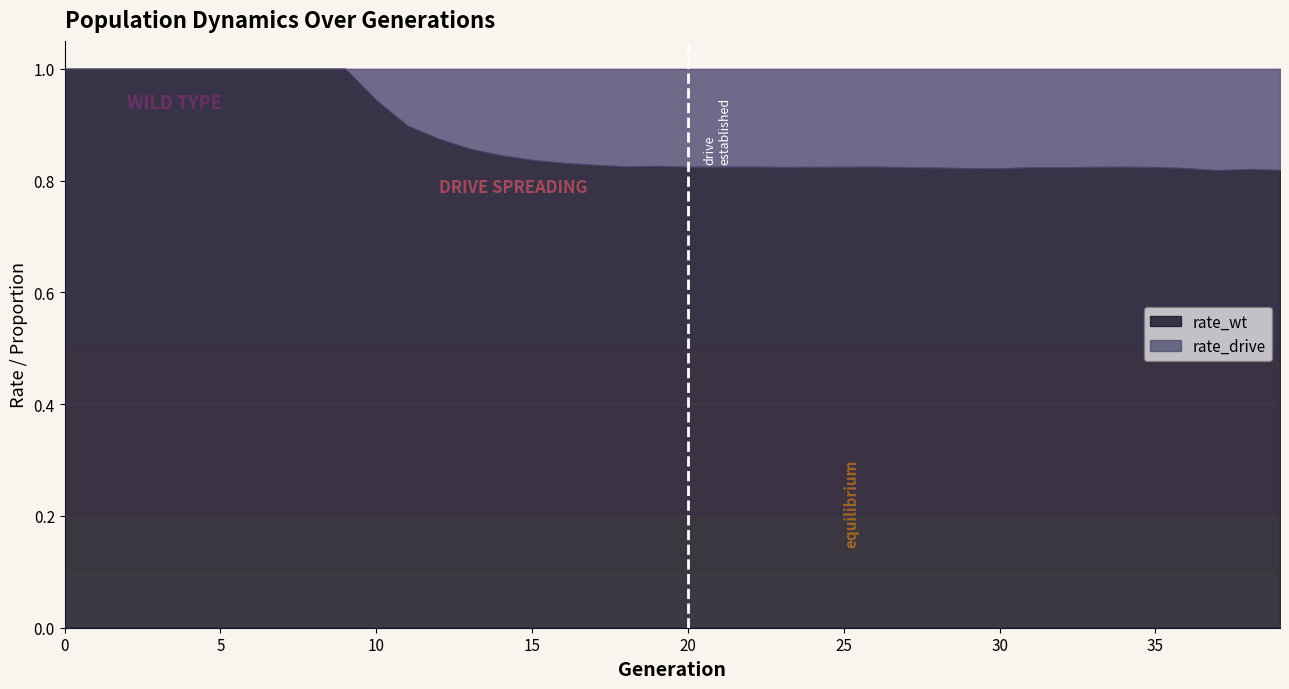

At how many categories does at least one series exceed 0?

40